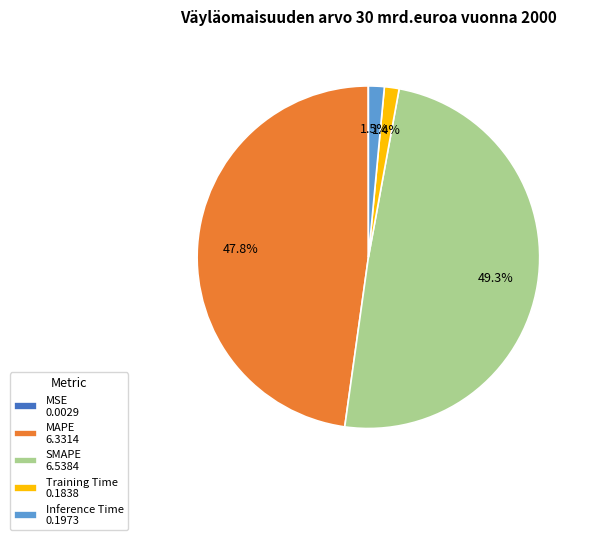

Which slice is the largest?

SMAPE